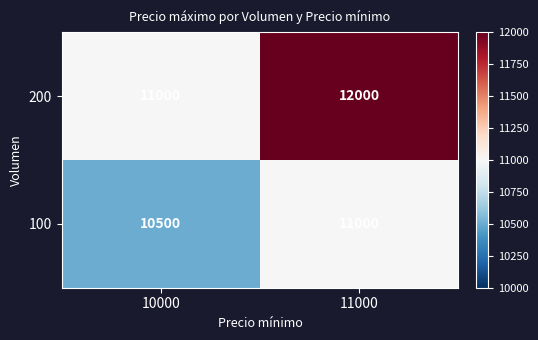

What is the greatest value displayed?

12000